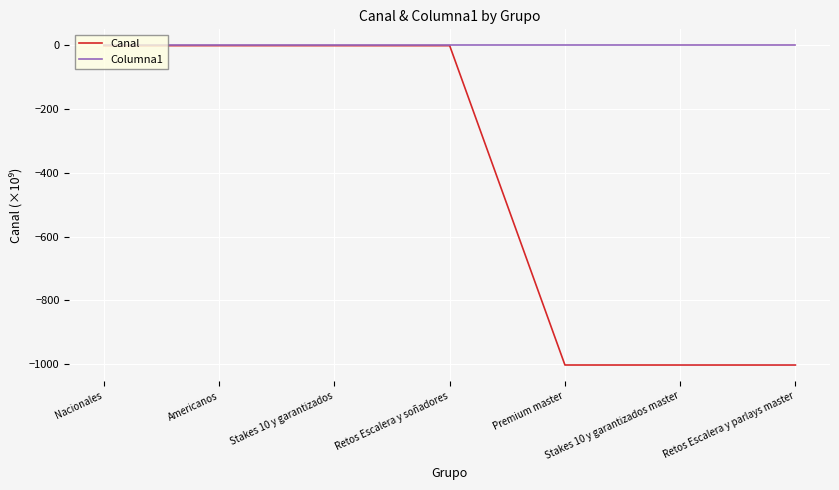

What is the difference between the second highest and second lowest values in the Canal series?

1000.2